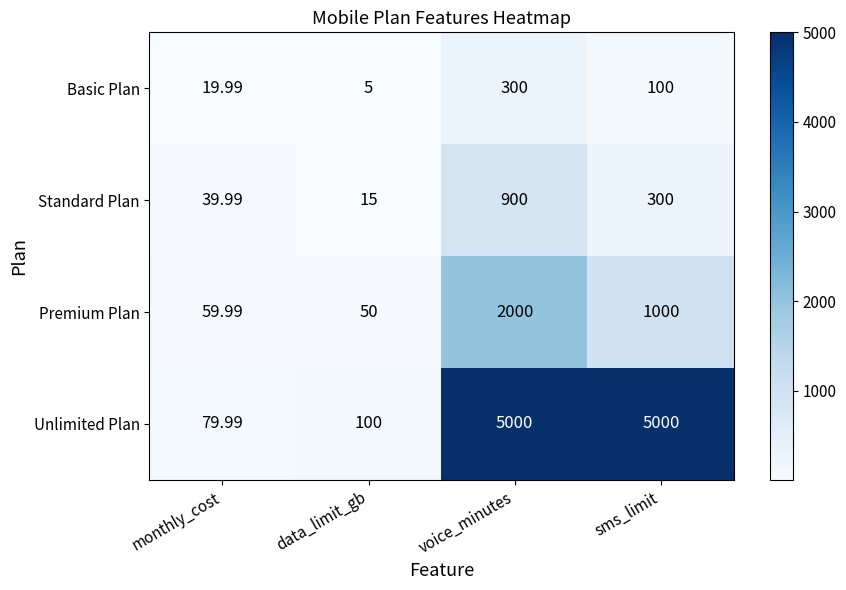

How many series are shown in this chart?

4